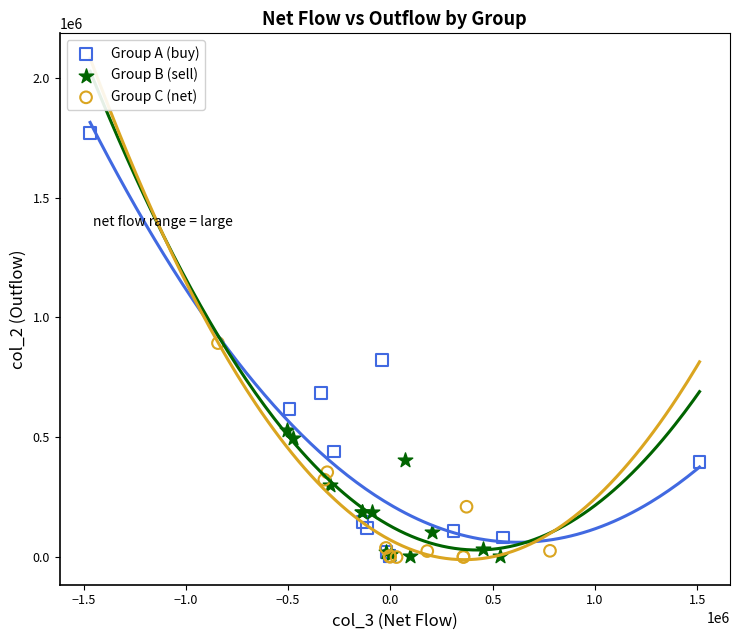

Which series reaches the maximum Y coordinate?

Group A (buy)